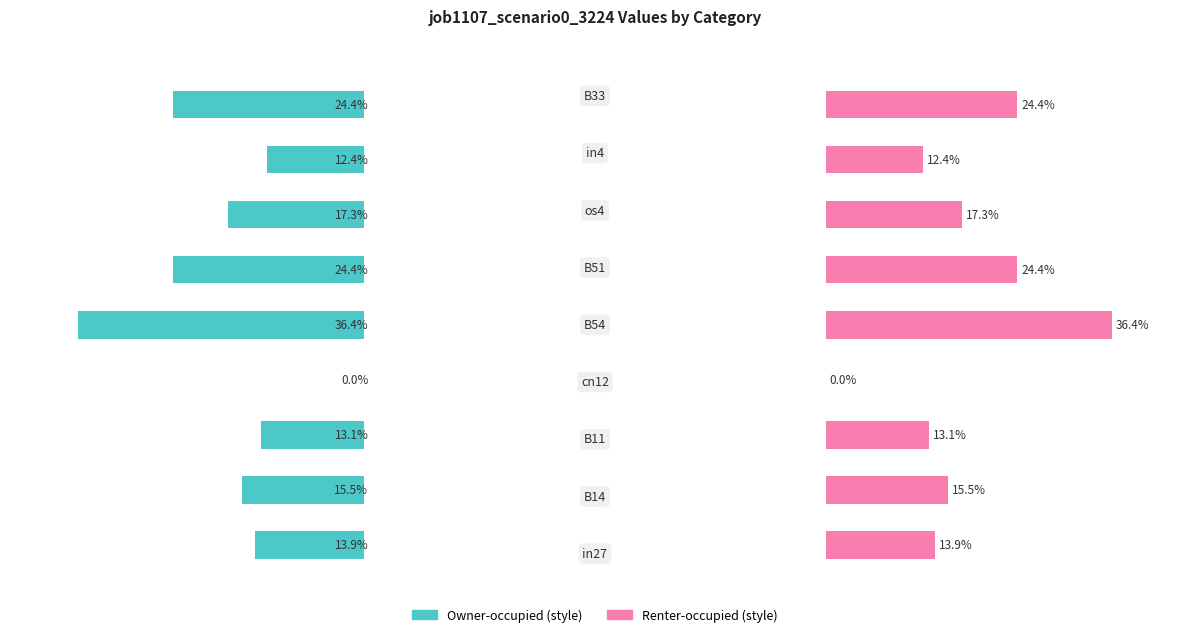

The value of job1107_scenario0_3224 (left) at 6 is 0.1. True or false?

False